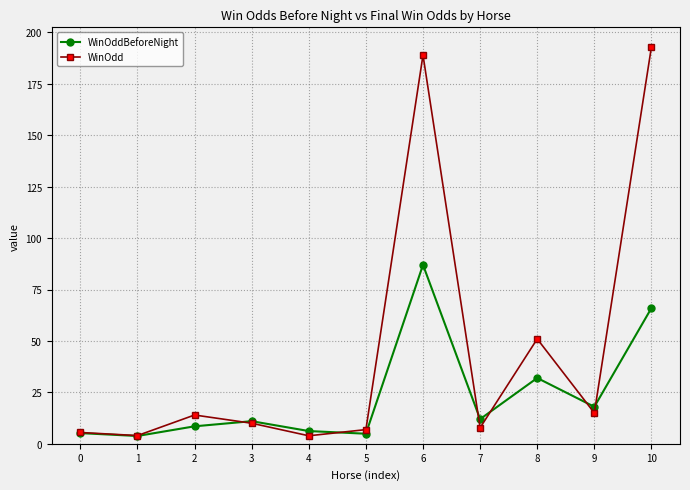

The WinOddBeforeNight series shows 4.3 at 7. True or false?

False